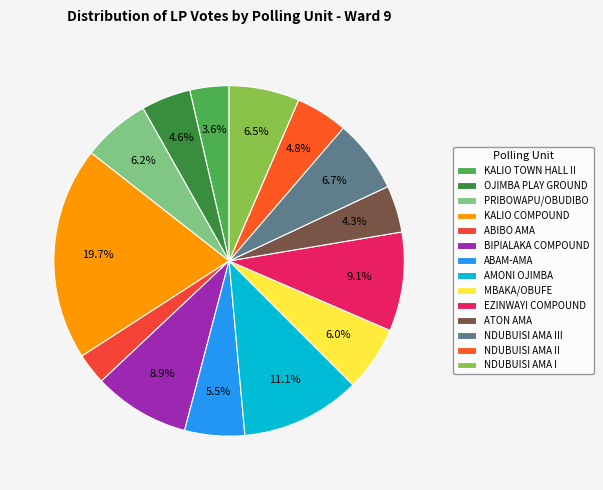

What is the change in value from BIPIALAKA COMPOUND to EZINWAYI COMPOUND?

+1